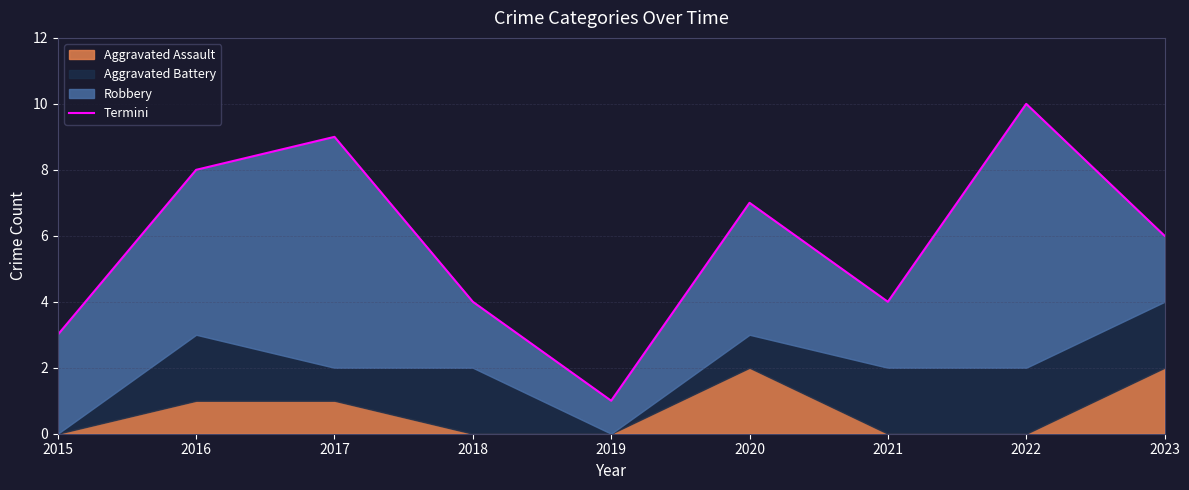

How many lines are shown in the chart?

1